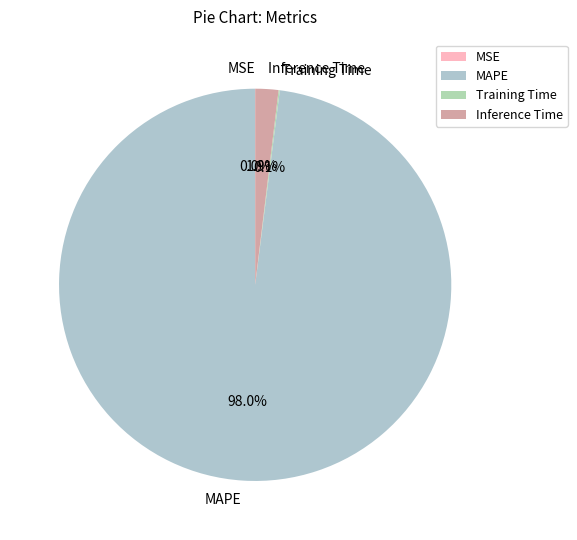

Is it true that MAPE is 84% of the pie?

False